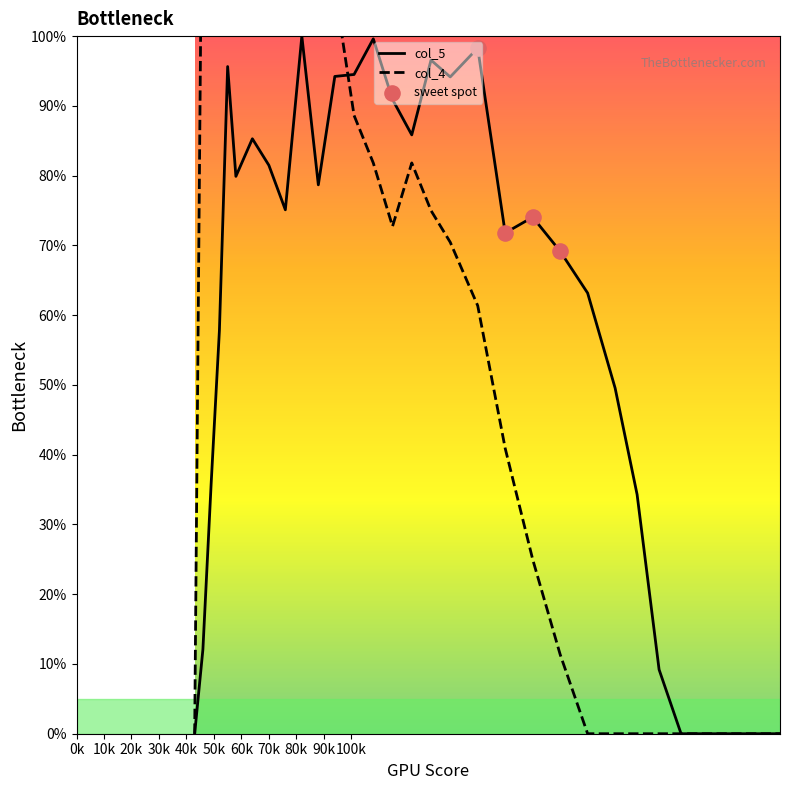

At how many categories does at least one series exceed 9?

25